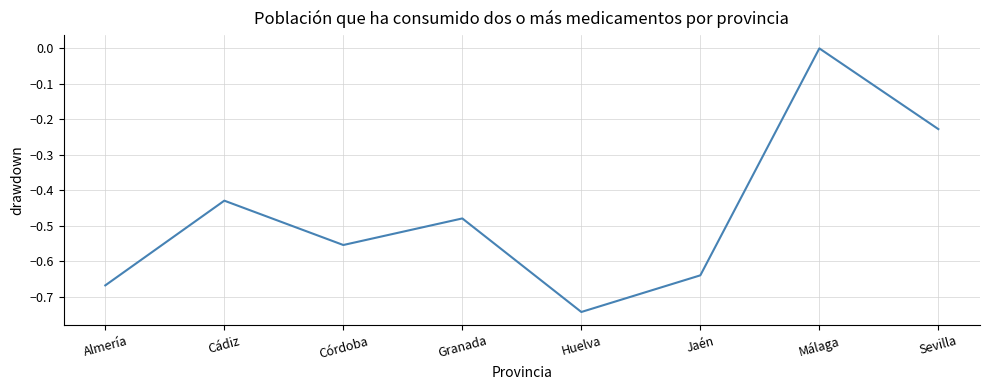

Which label corresponds to the largest value in the chart?

Málaga